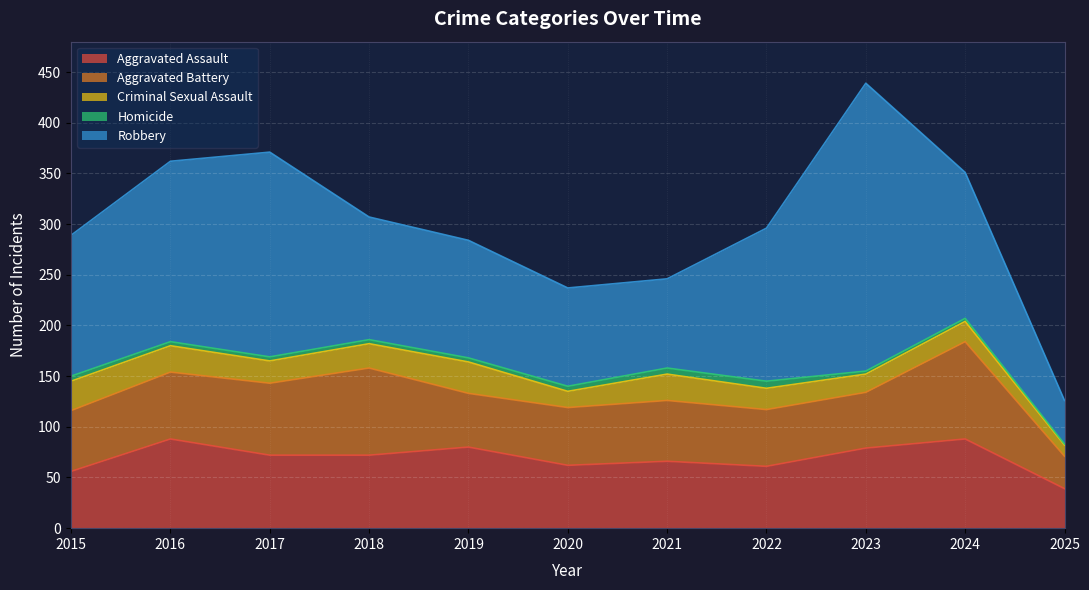

True or false: Robbery and Criminal Sexual Assault intersect in this chart.

False